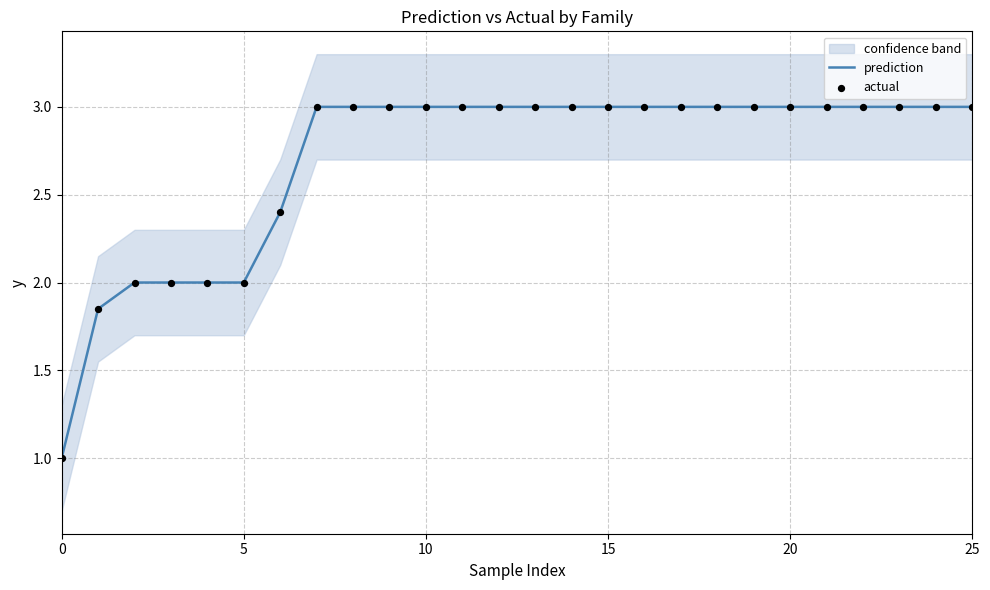

Which series has the largest total across all categories?

prediction